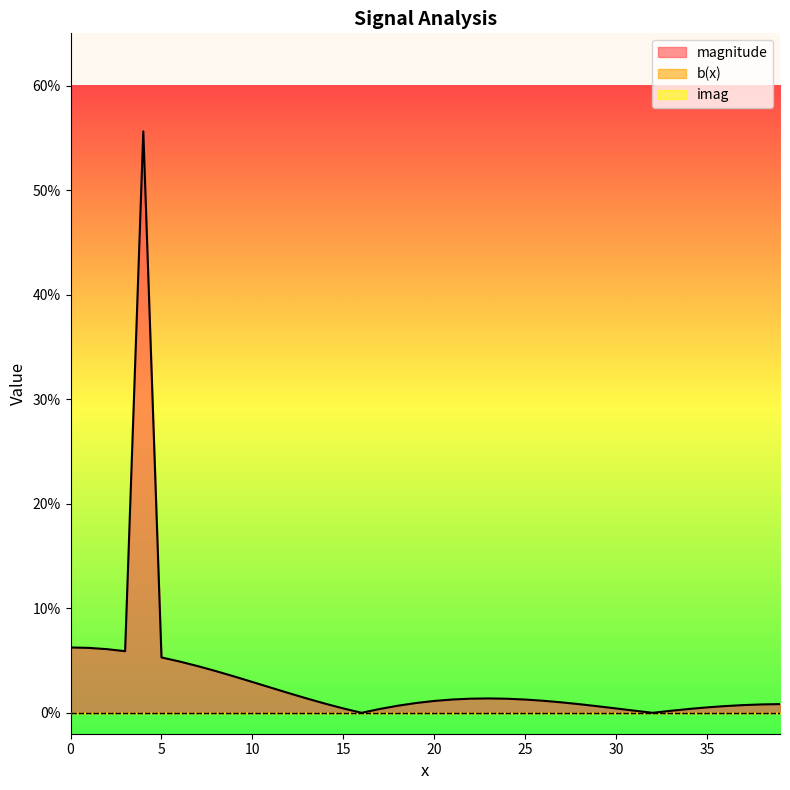

Is the value of b(x) at 29 greater than the value of imag at 12?

No